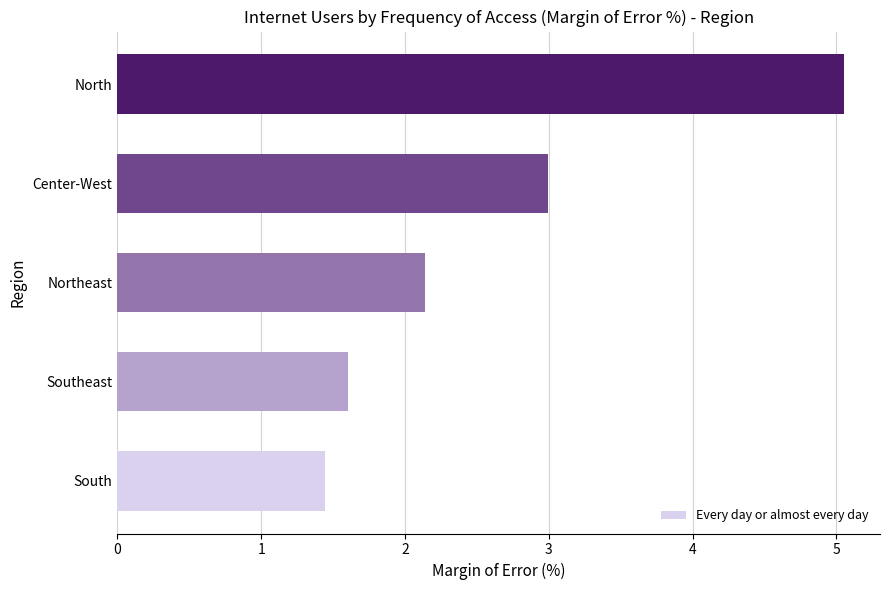

What is the sum of all values?

13.2